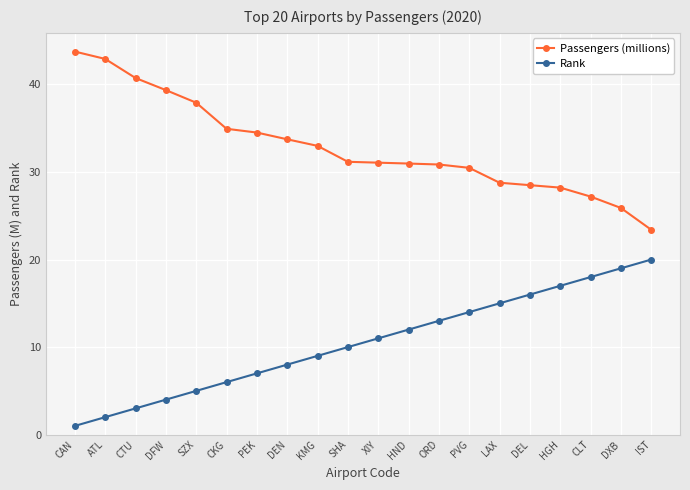

What is the sum of the Rank values at CAN and ORD?

14.0